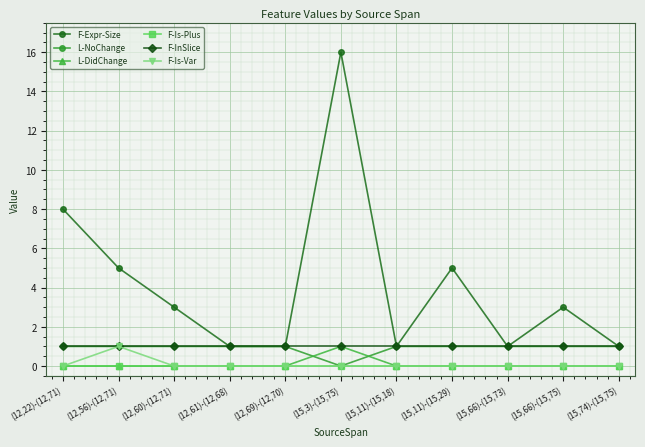

Is the value of L-DidChange at (15,66)-(15,75) greater than the value of F-InSlice at (12,60)-(12,71)?

No